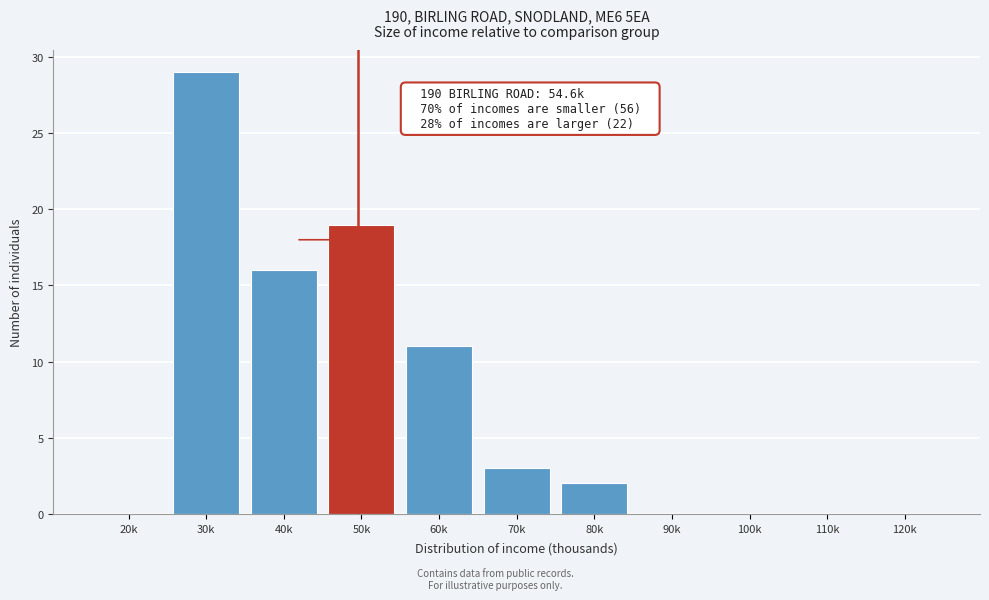

Reading left to right, extract all data points from this chart.

20k=0	30k=29	40k=16	50k=19	60k=11	70k=3	80k=2	90k=0	100k=0	110k=0	120k=0